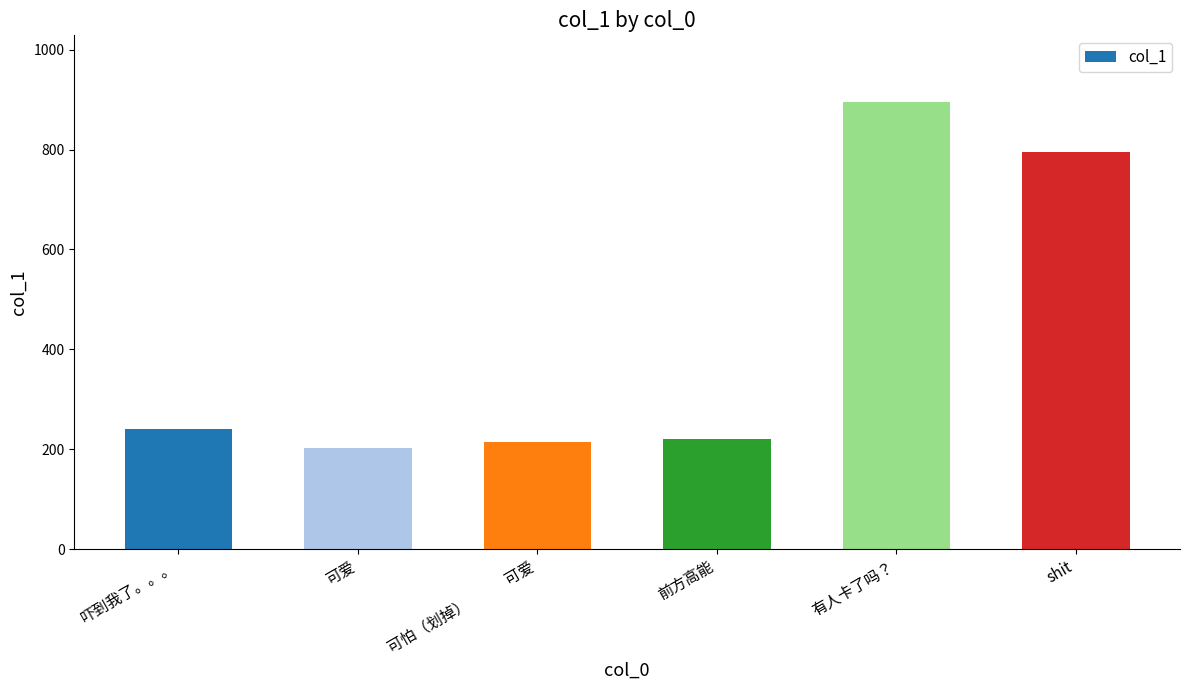

Does the chart contain stacked bars?

No